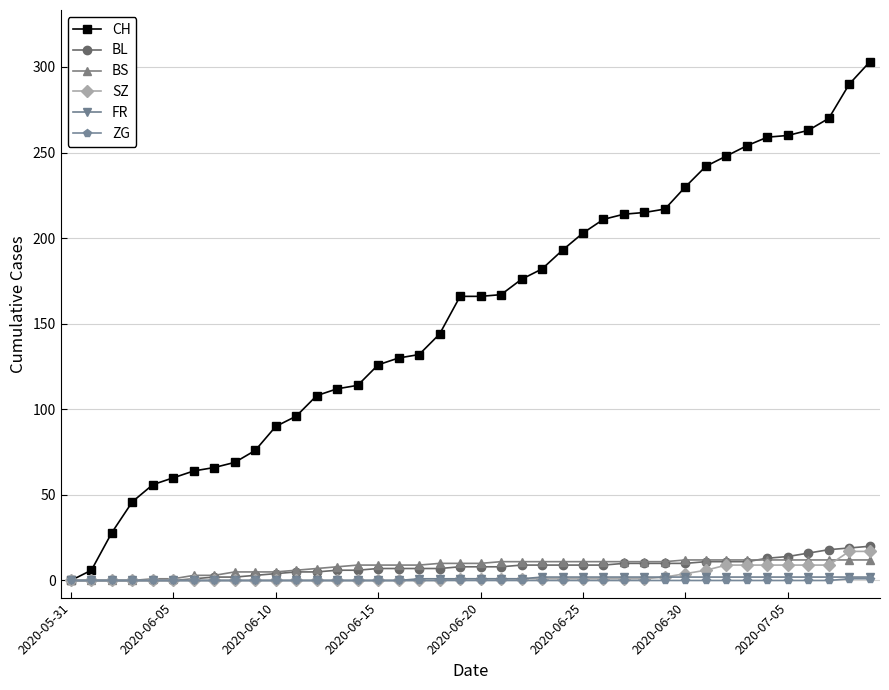

Which series has the largest total across all categories?

CH